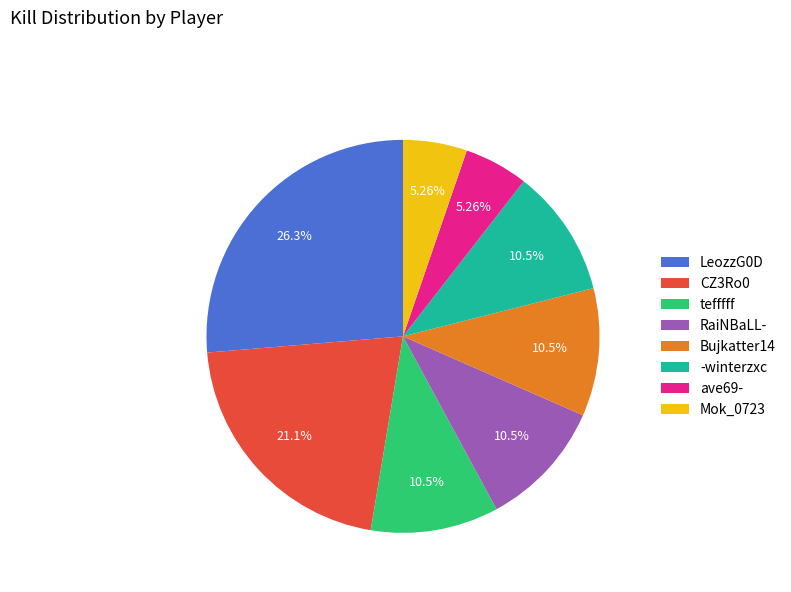

To the nearest percent, what portion does Mok_0723 represent?

5%